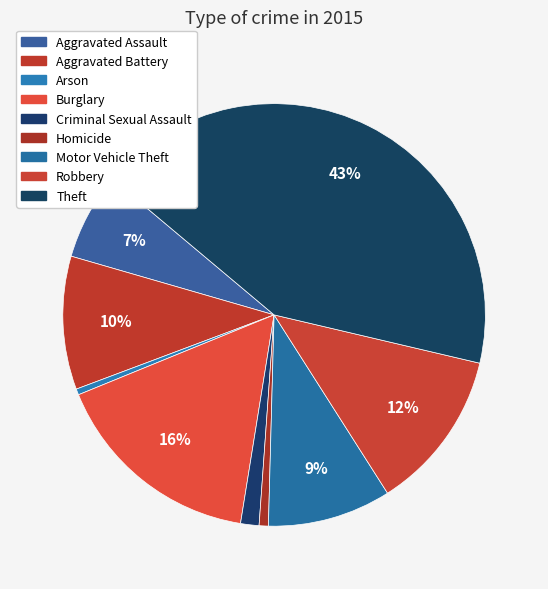

How many segments does this pie chart have?

9